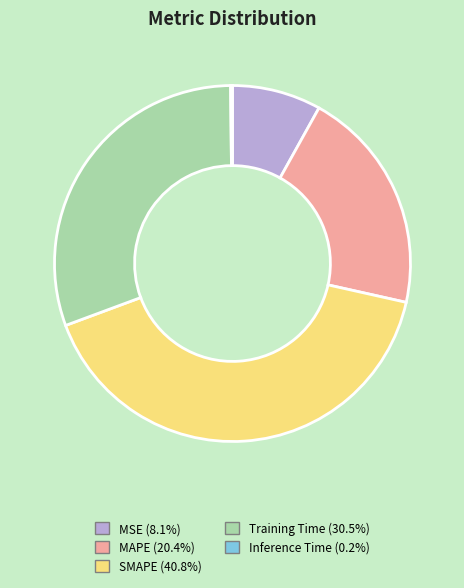

Is it true that SMAPE is 41% of the pie?

True